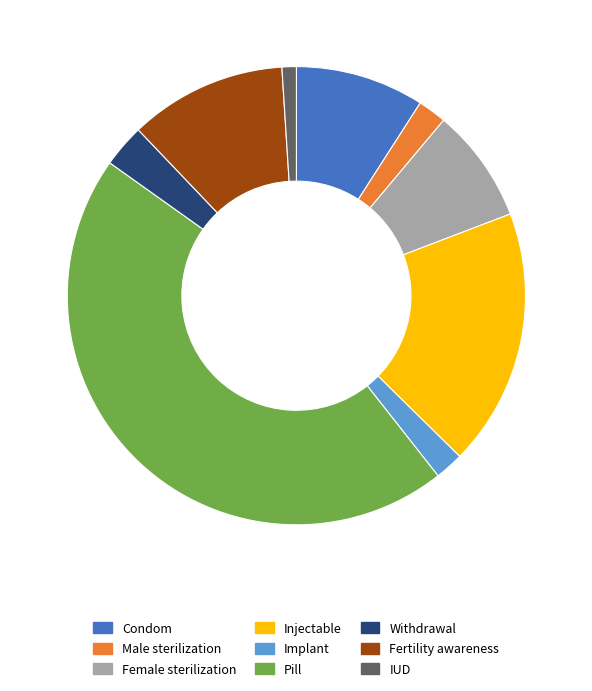

Is it true that Pill is 54% of the pie?

False